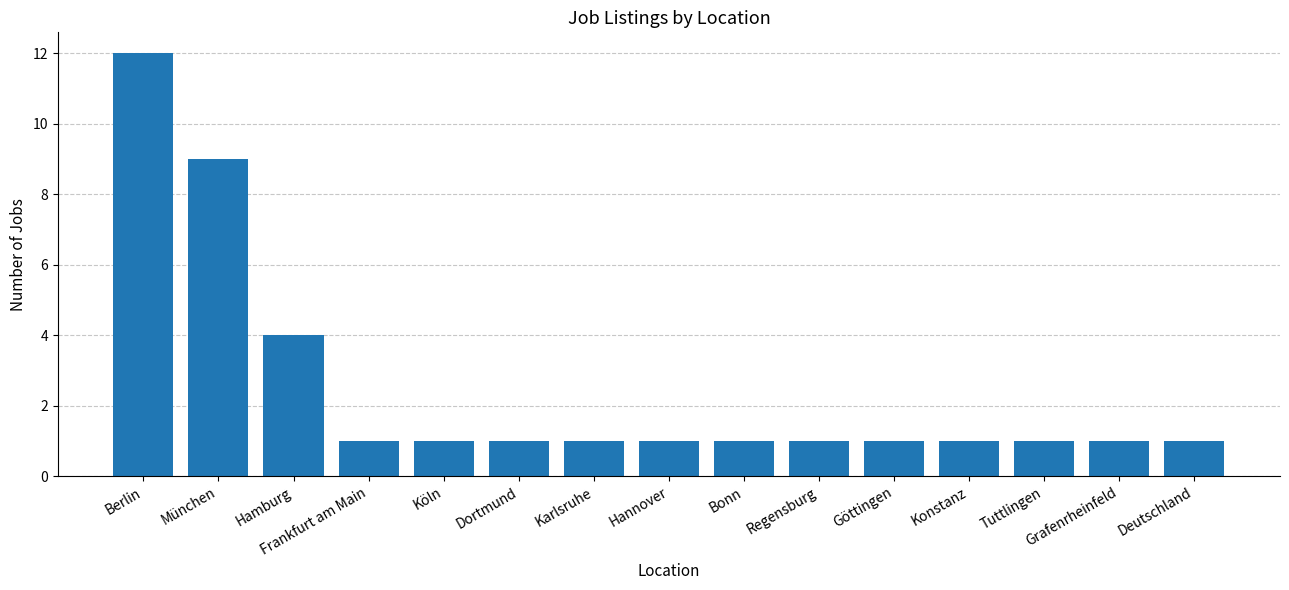

Are the bars horizontal?

No